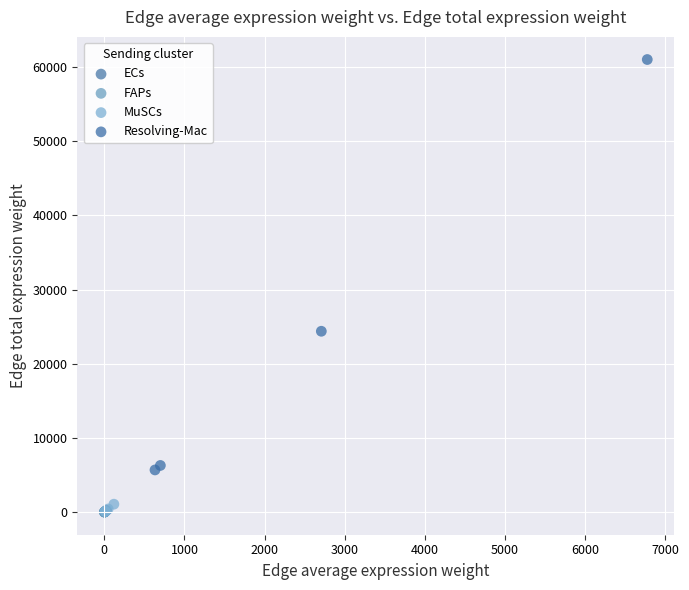

Which series has the largest Y range (max minus min)?

Resolving-Mac